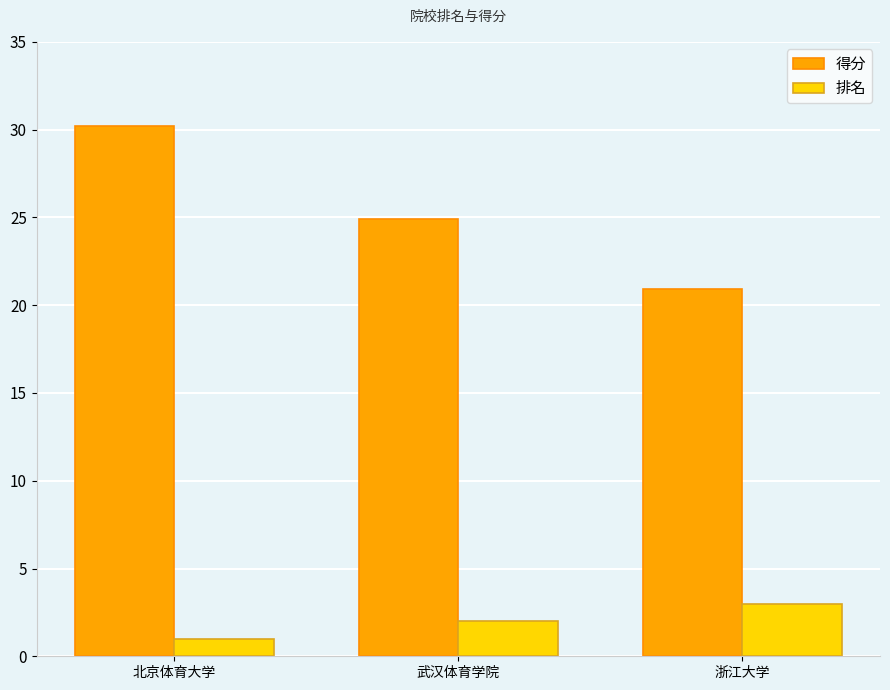

What is the difference between the 得分 values at 武汉体育学院 and 浙江大学?

4.0